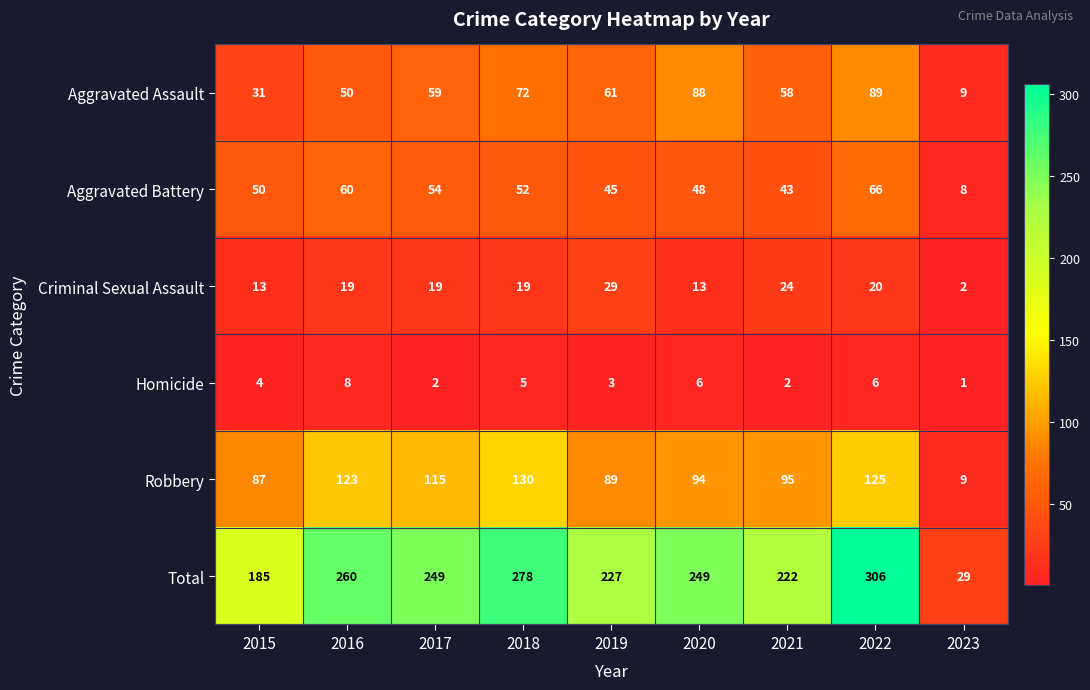

Between 2015 and 2020, which series saw the biggest shift?

Total